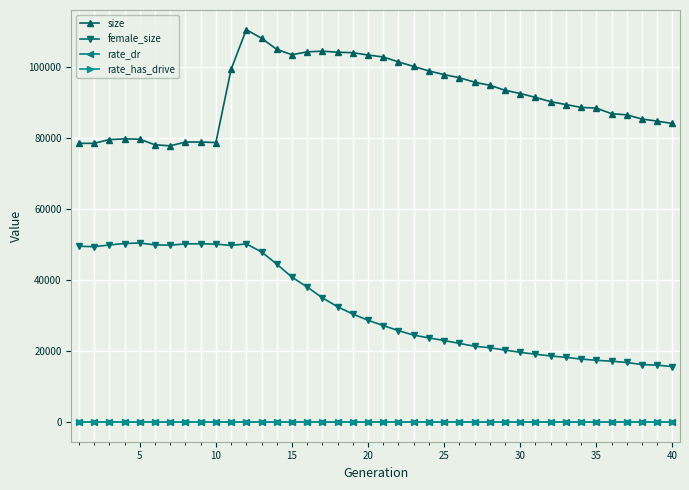

At how many categories does at least one series exceed 83050?

30